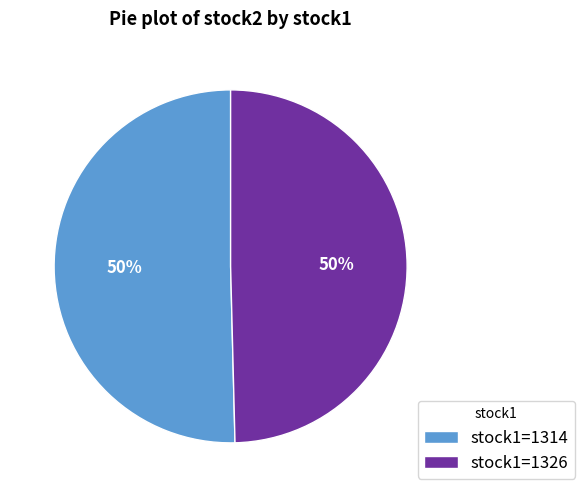

Count the number of slices in the pie.

2